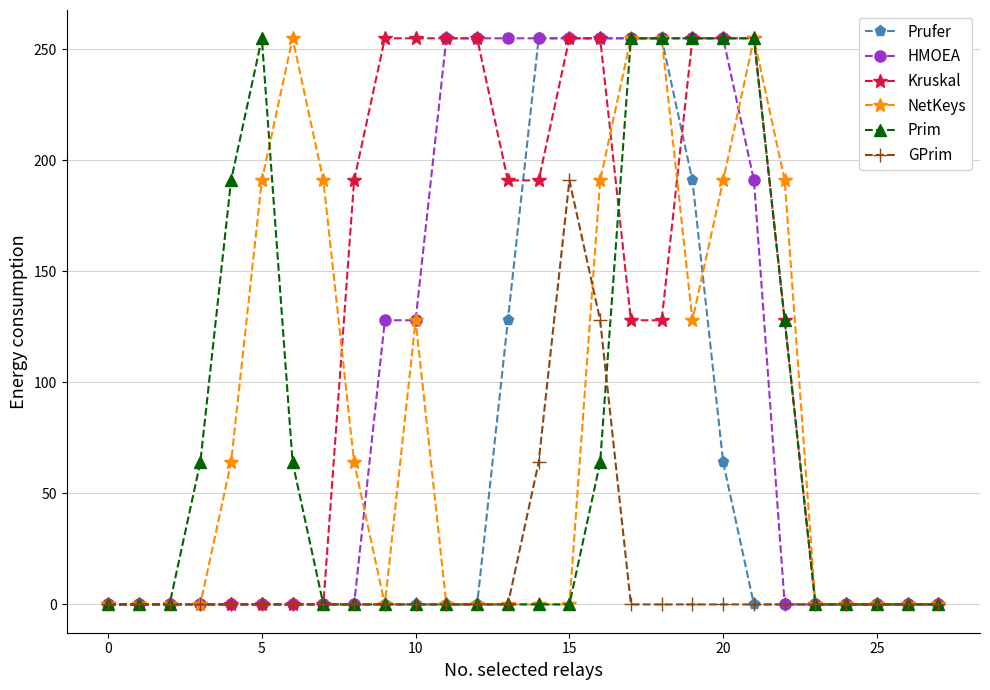

What is the highest value of the Prufer series?

255